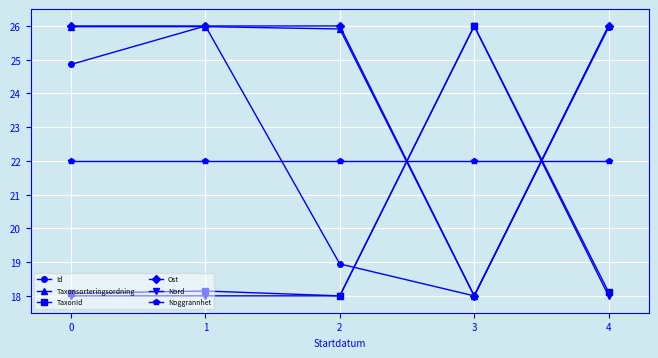

Which series changed the most between 1 and 2?

Id